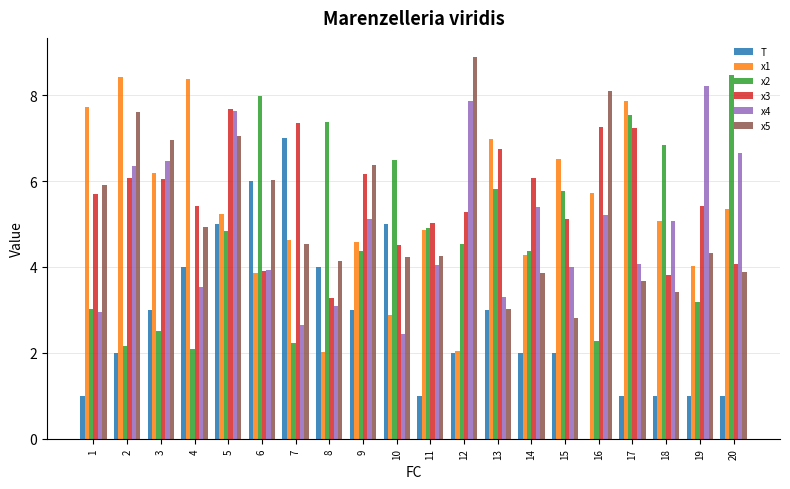

How many data points in x4 are above 5?

10